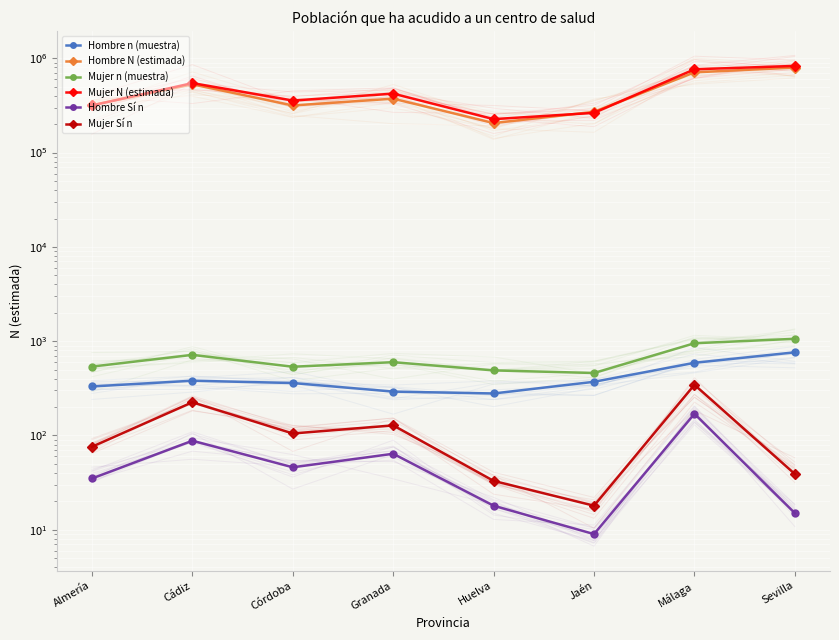

Which category has the lowest value across all series?

Jaén